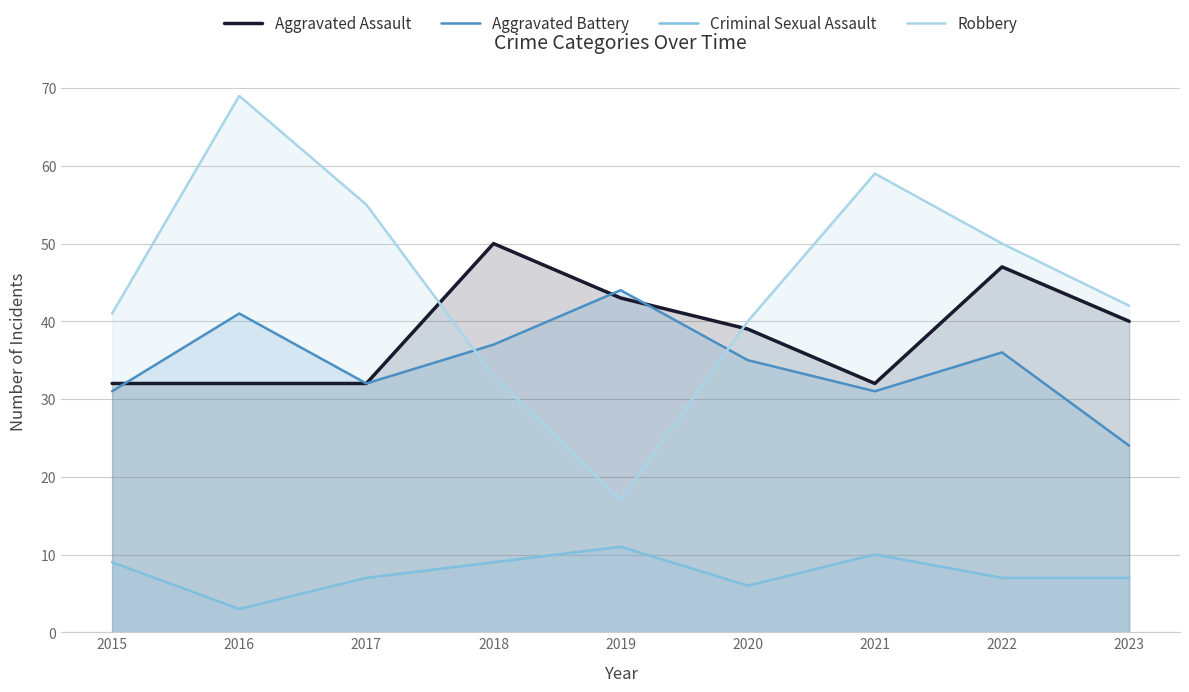

What is the minimum value for Aggravated Assault?

32